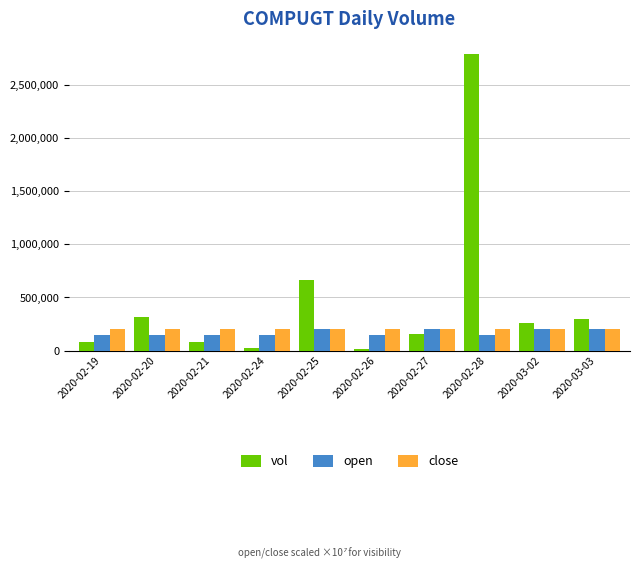

What is the approximate value of open at 2020-02-24, to the nearest 100?

150000